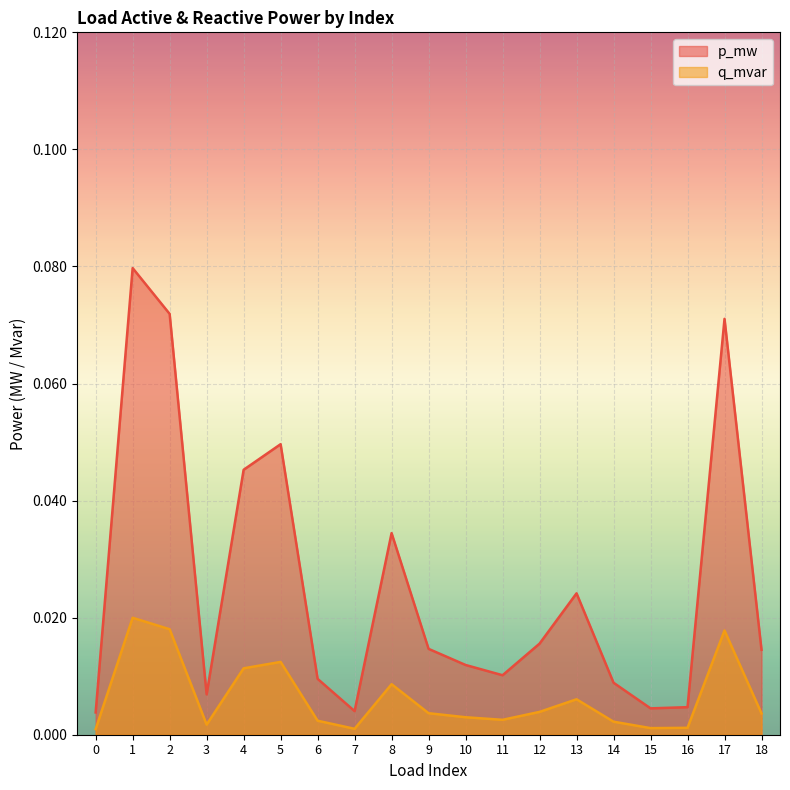

Which series has the widest spread of values?

p_mw